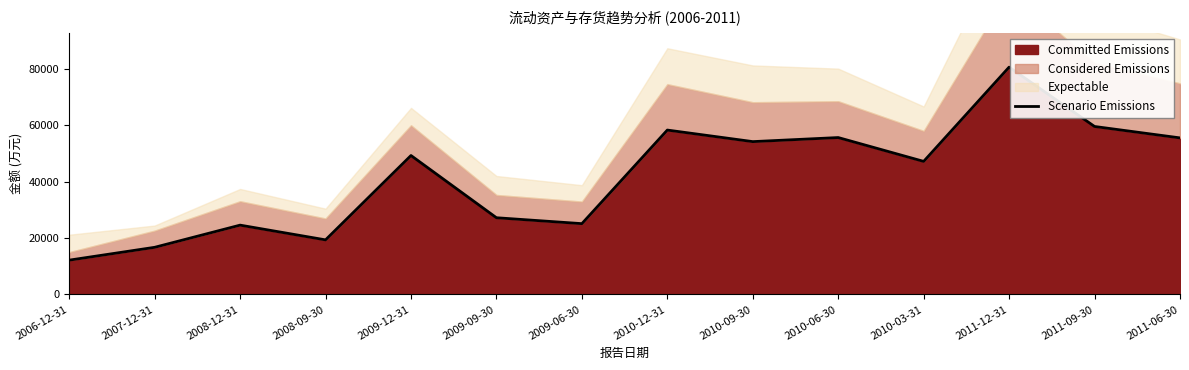

What is the ratio of the value at 2009-06-30 to the value at 2010-09-30?

0.5